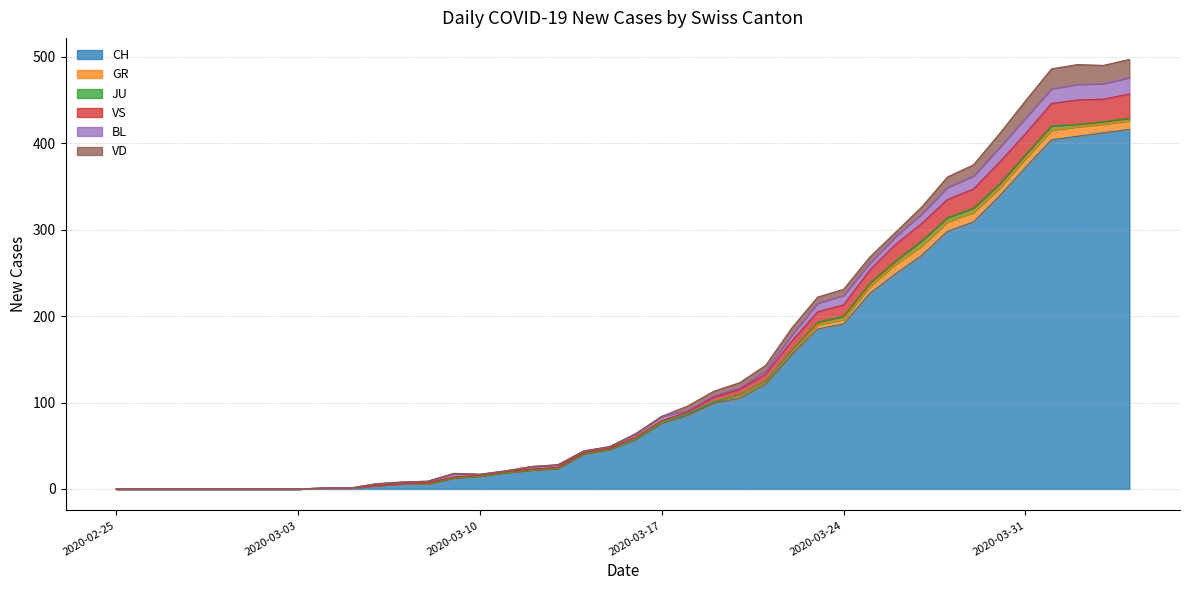

True or false: JU and GR intersect in this chart.

False